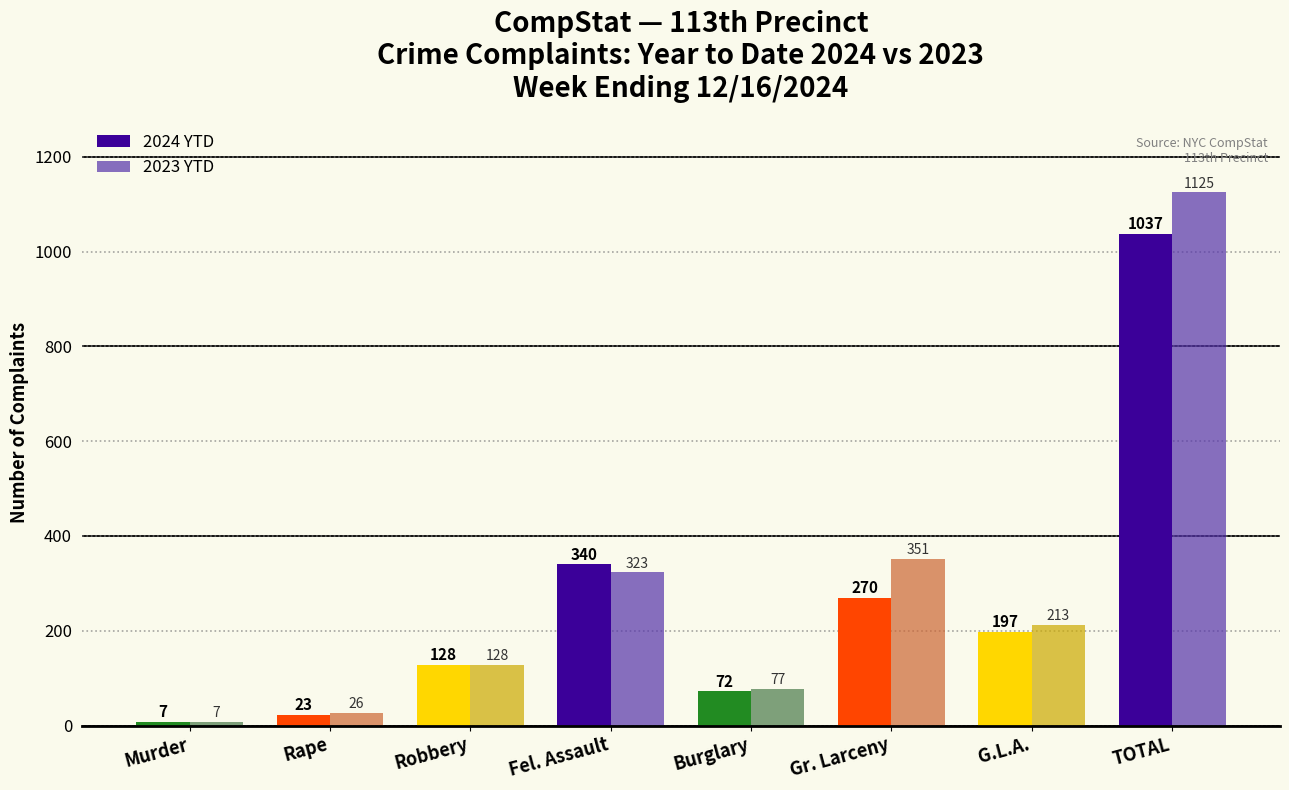

Reading right to left, transcribe all the data shown in this chart.

2024 YTD: TOTAL=1037	G.L.A.=197	Gr. Larceny=270	Burglary=72	Fel. Assault=340	Robbery=128	Rape=23	Murder=7
2023 YTD: TOTAL=1125	G.L.A.=213	Gr. Larceny=351	Burglary=77	Fel. Assault=323	Robbery=128	Rape=26	Murder=7